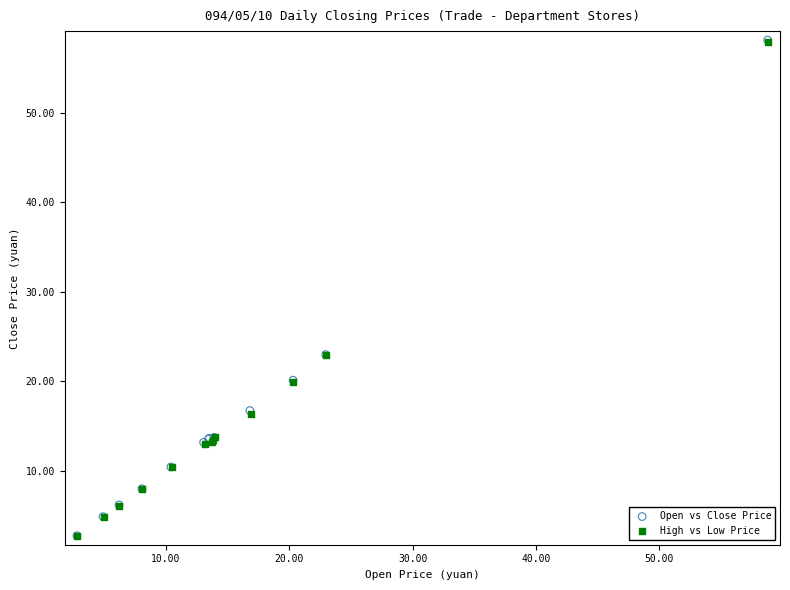

Which series has the widest spread of Y values?

Open vs Close Price